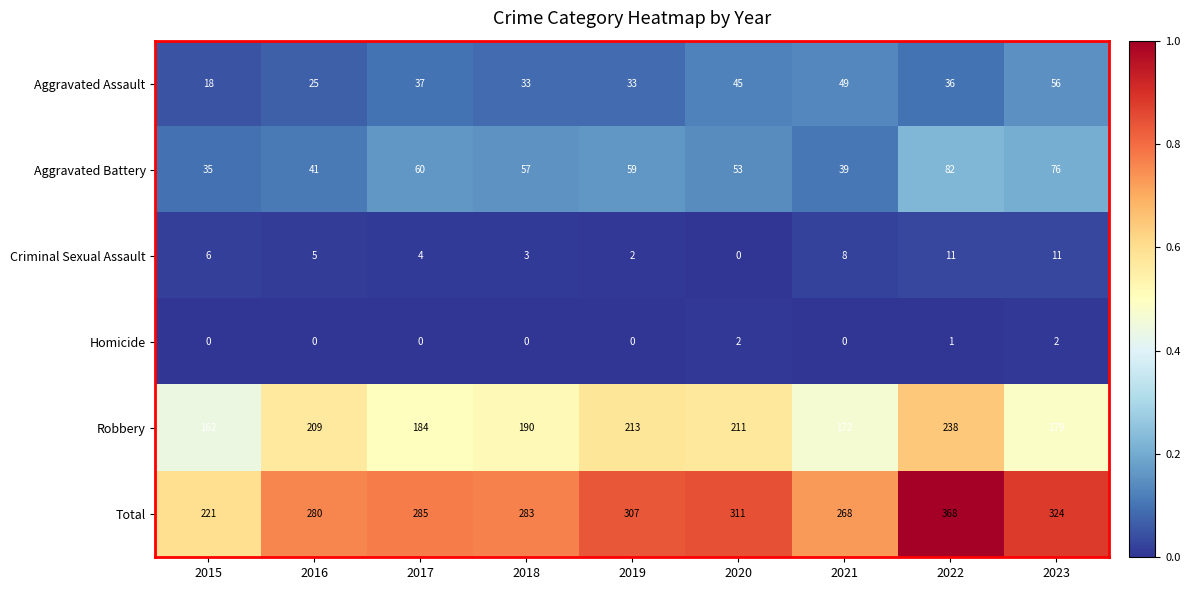

What is the average value of the Criminal Sexual Assault series?

6